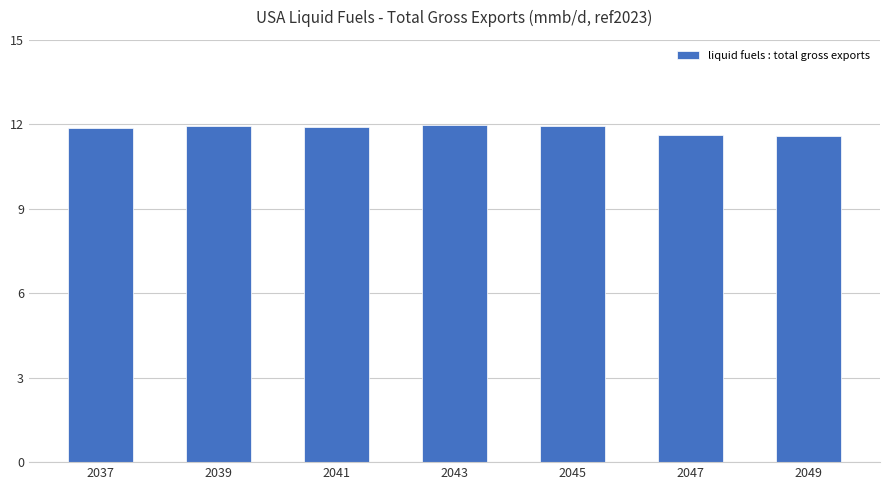

What is the sum of all values?

82.8